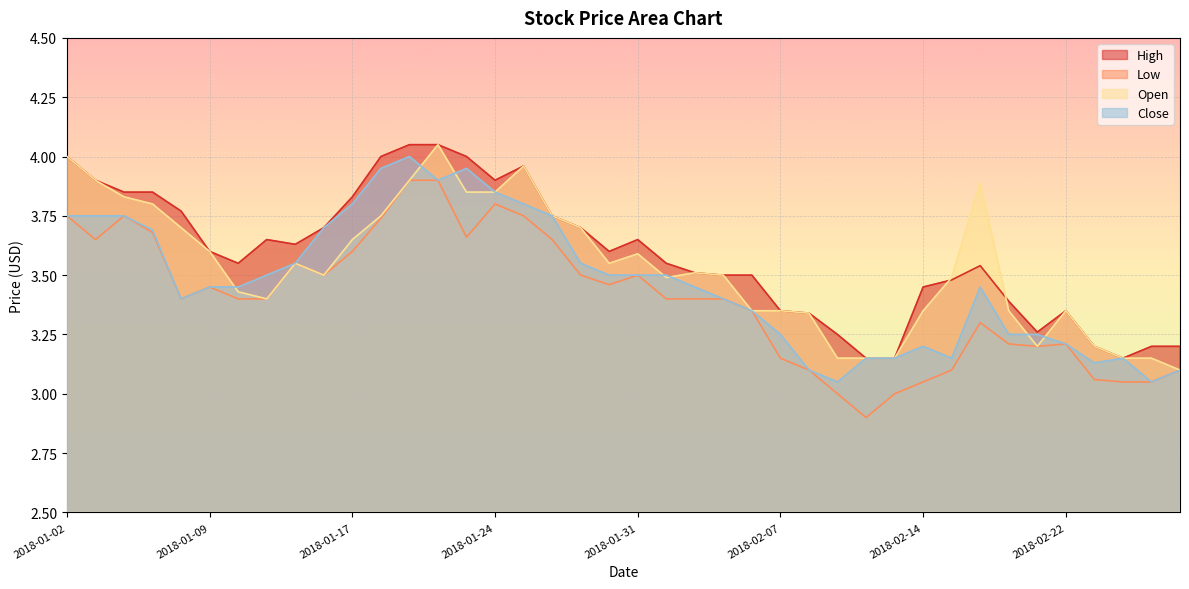

What is the value of the High point at the 15th from the left?

4.0